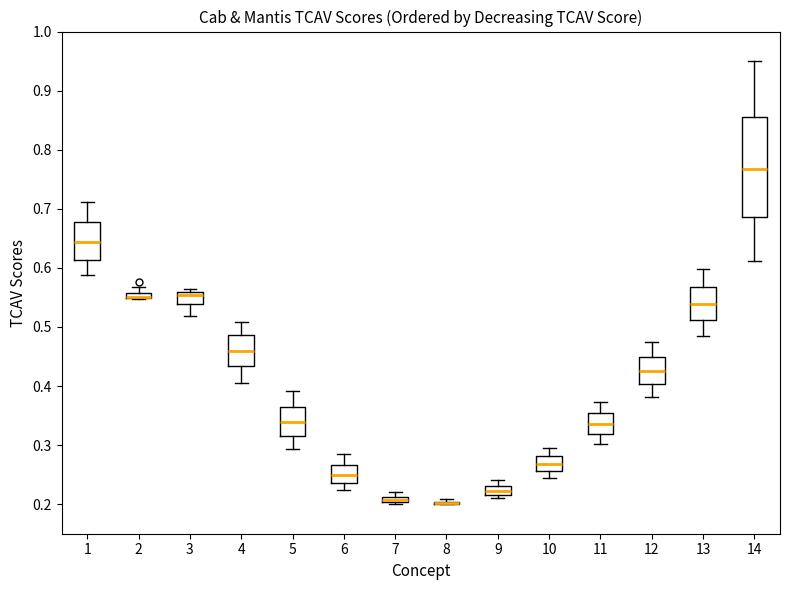

Which box is the tallest, from its lower edge to its upper edge?

14